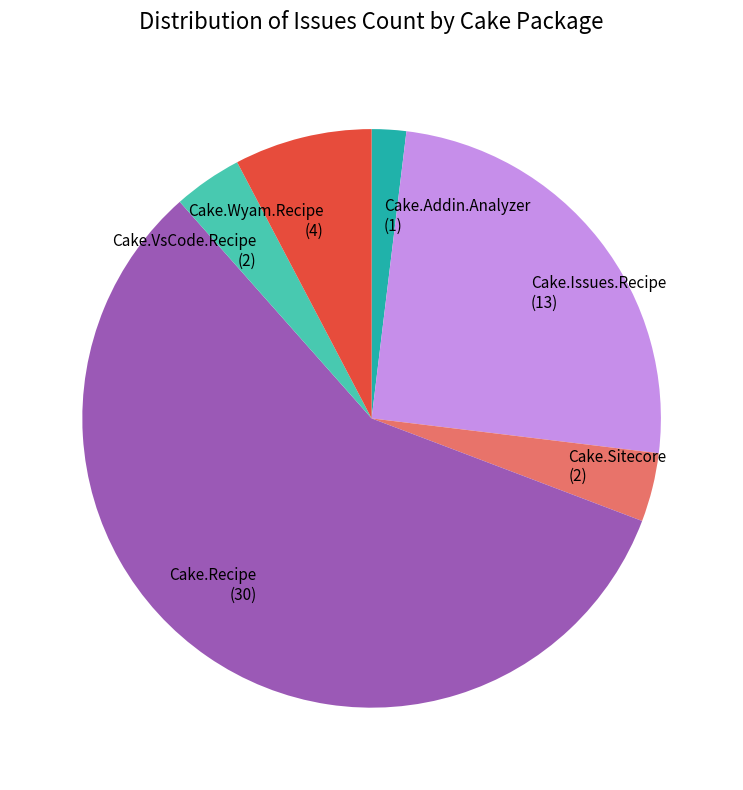

Does Cake.VsCode.Recipe (2) account for over 50% of the chart?

No